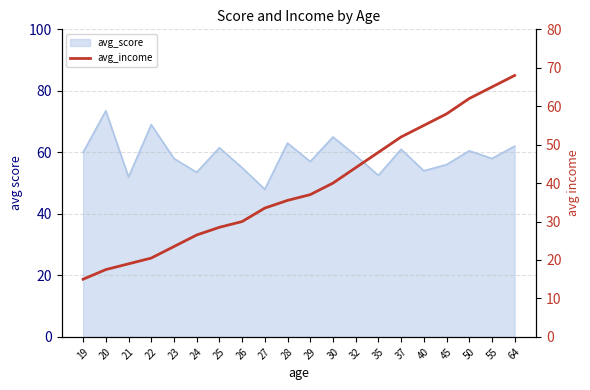

Does the chart have visible grid lines?

Yes